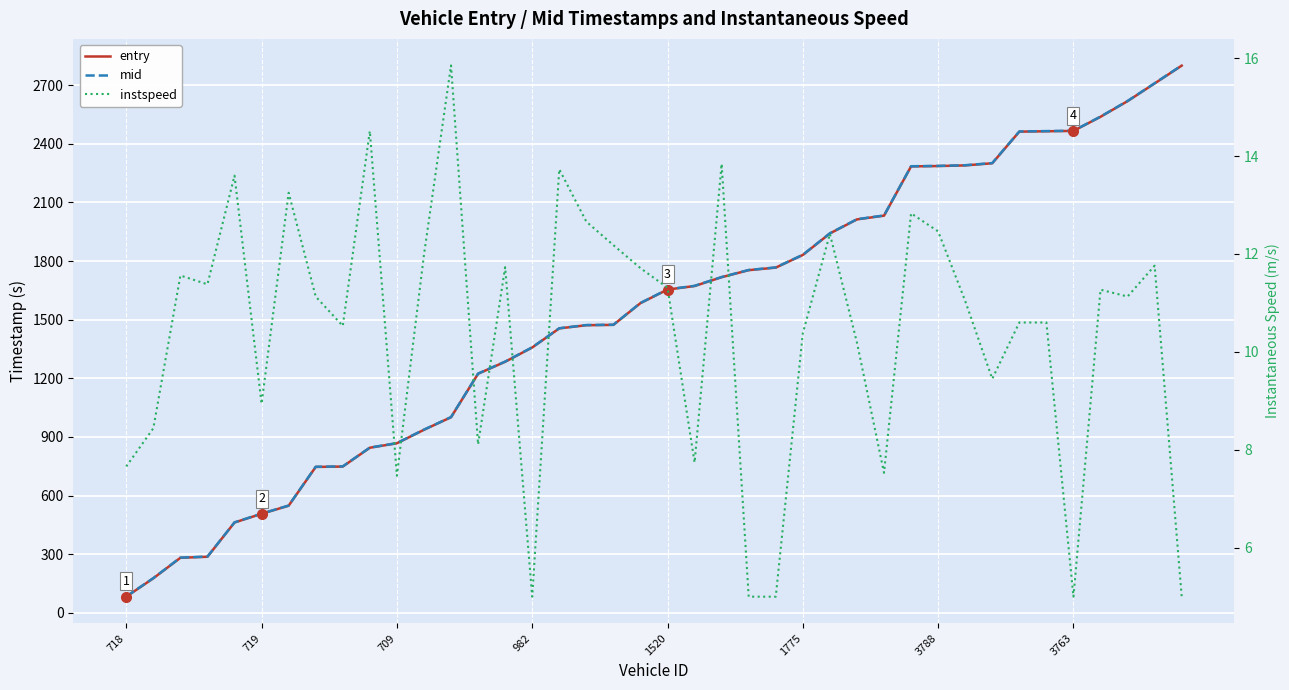

Where is instspeed nearest to the value 10?

27